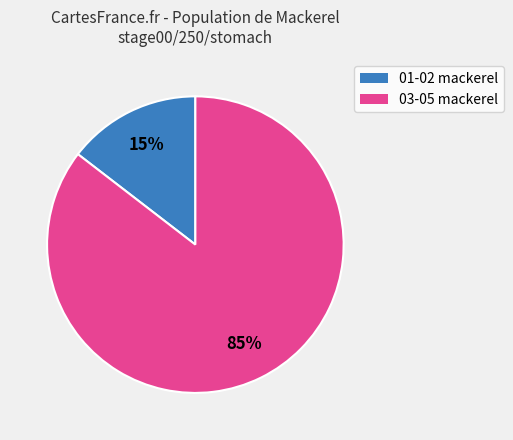

To the nearest percent, what is the average slice percentage?

50%